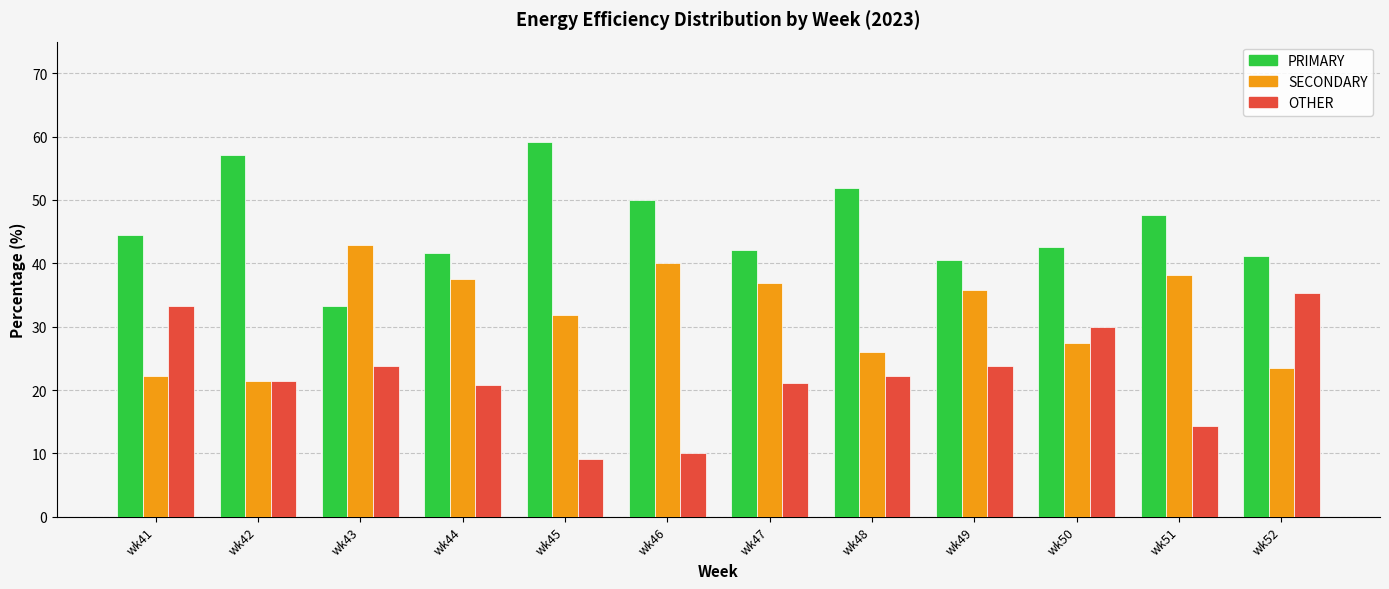

How many data points does each series have?

12